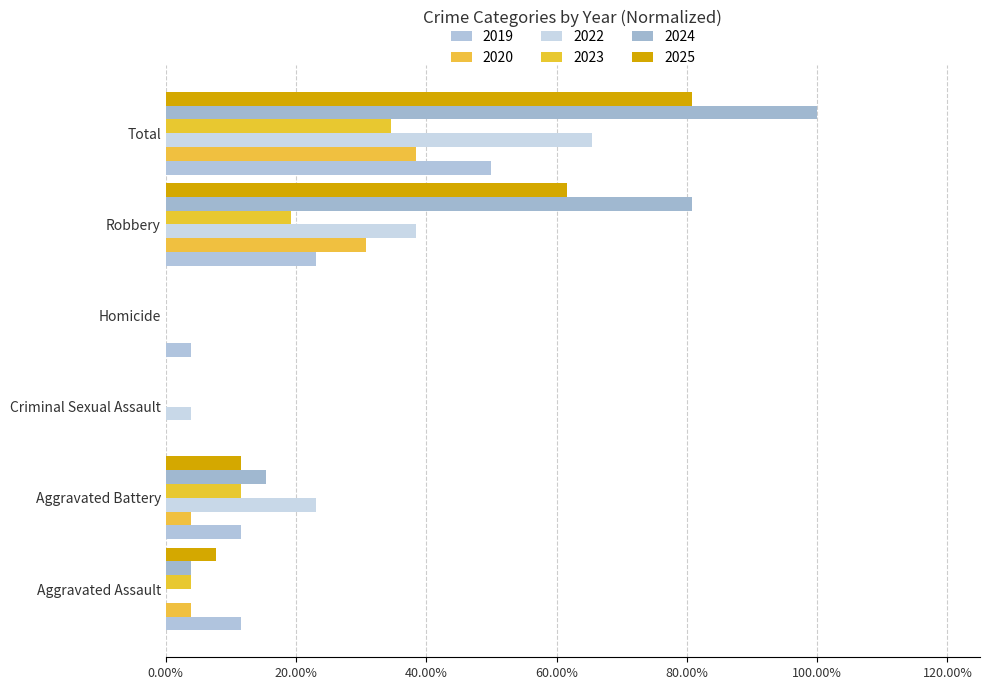

Which series has the largest total across all categories?

2024